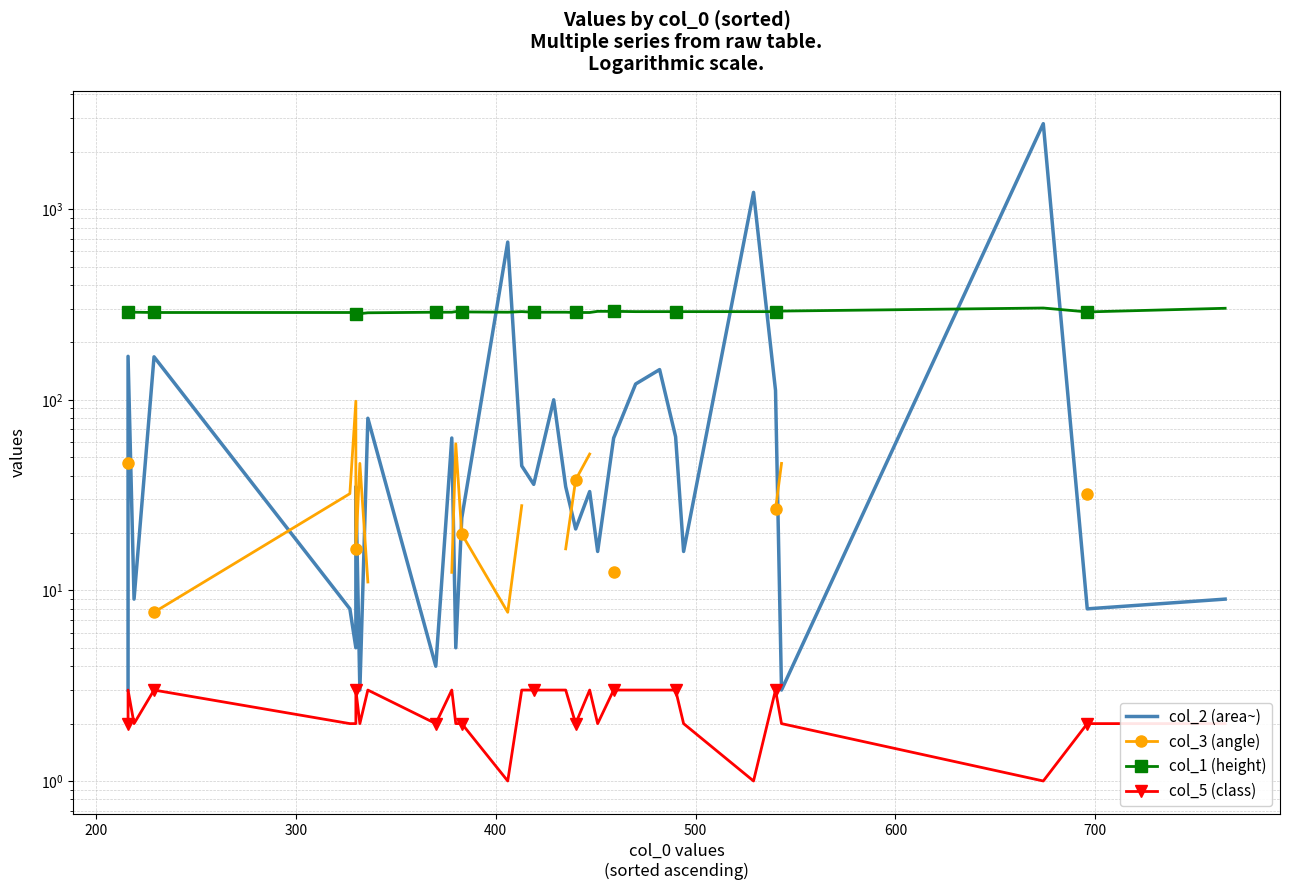

Is the value of col_2 (area~) at 23 greater than the value of col_1 (height) at 23?

No